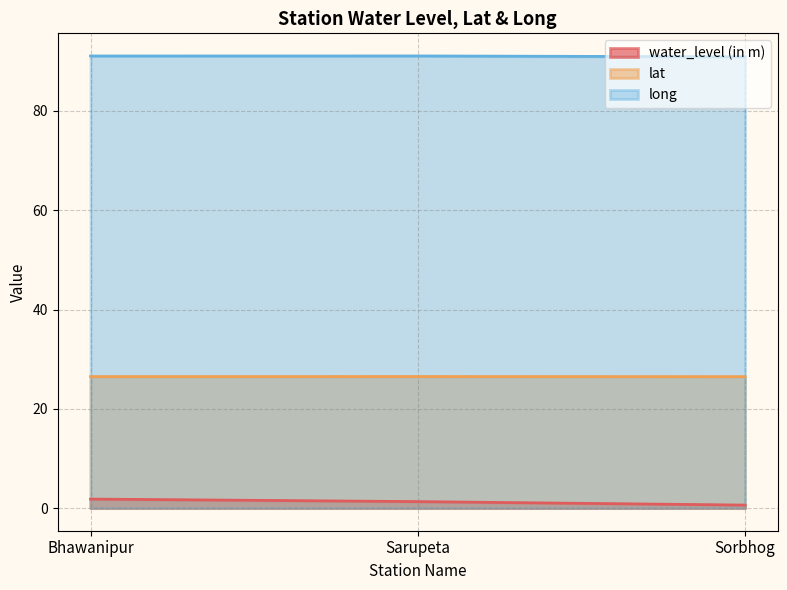

At Sarupeta, list the series in order from largest to smallest.

long, lat, water_level (in m)